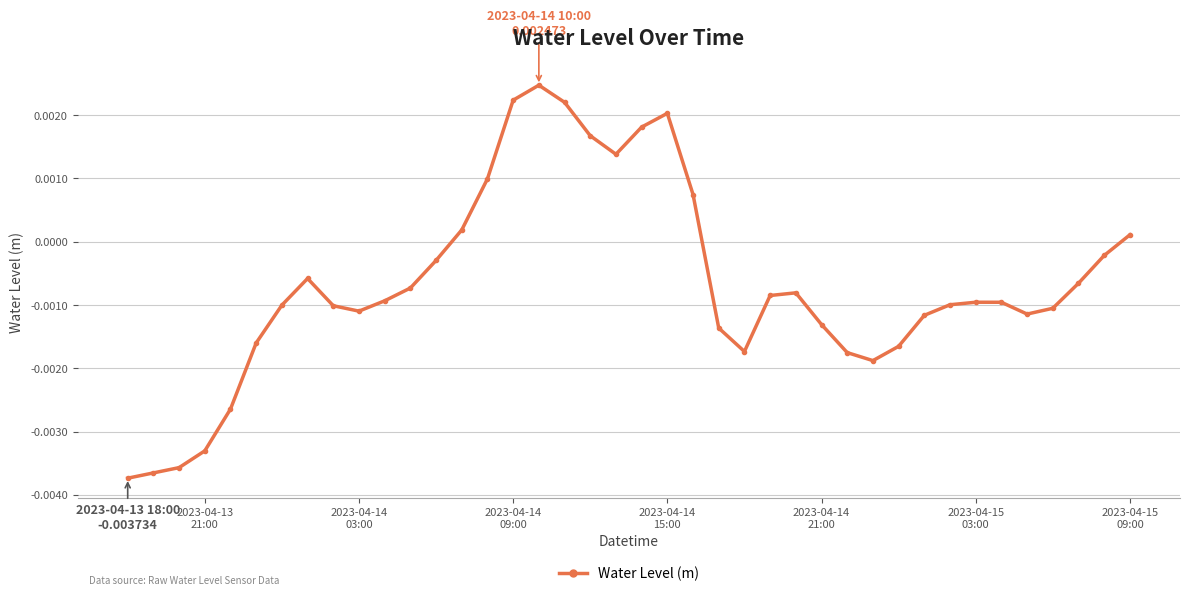

True or false: the data has more than 2 interior local peaks.

True